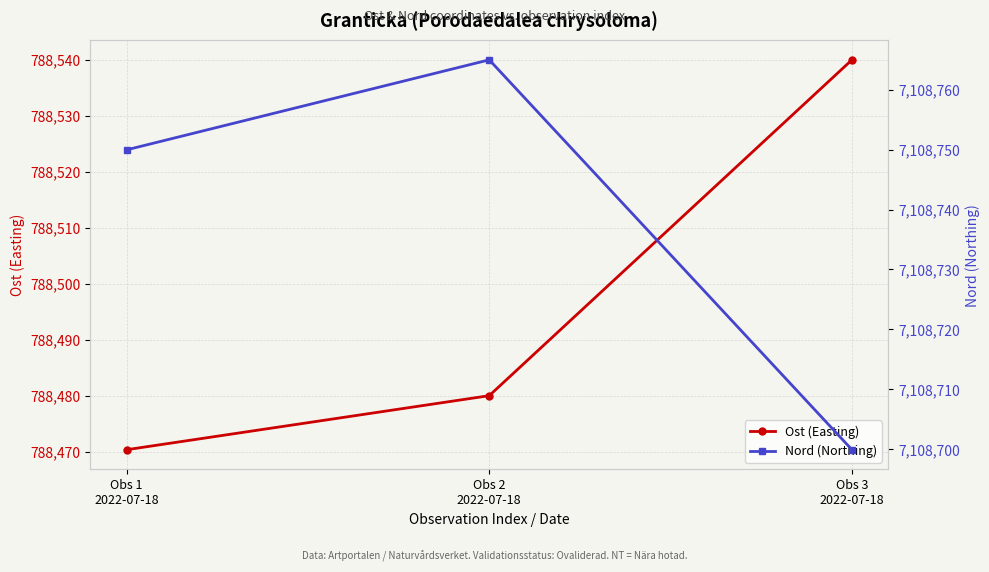

What is the total value across all series at Obs 1
2022-07-18?

7897220.3